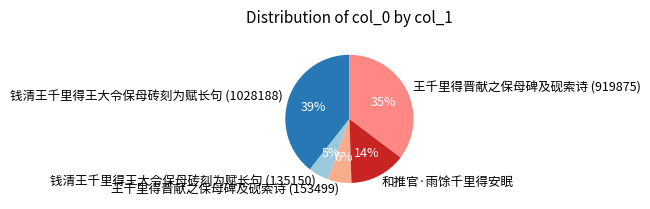

How many slices are in this pie chart?

5